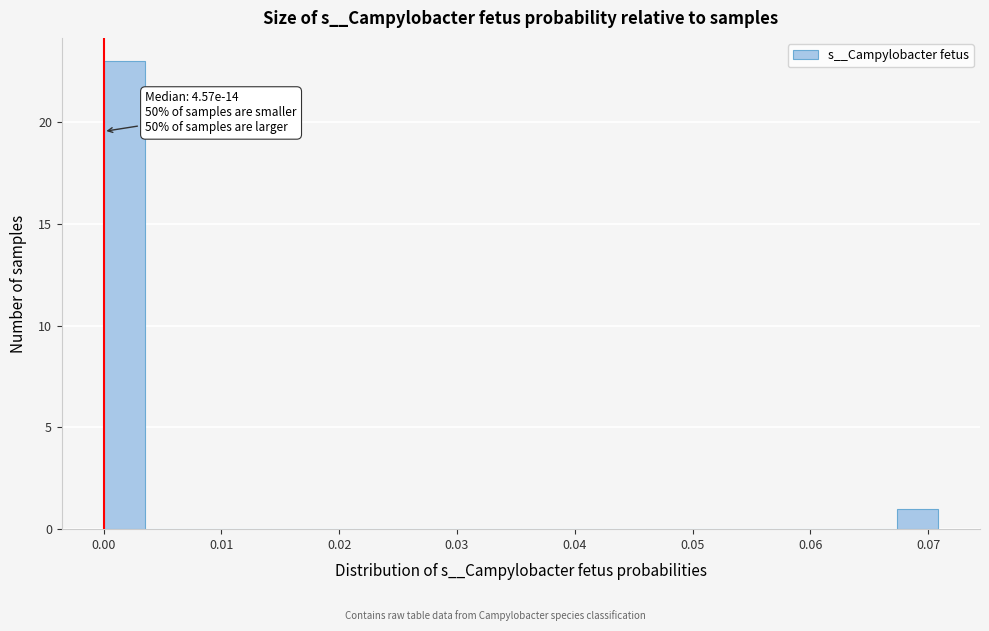

Around what value on the x-axis is the tallest bar? Give the approximate position of its centre, as read against the axis.

0.002